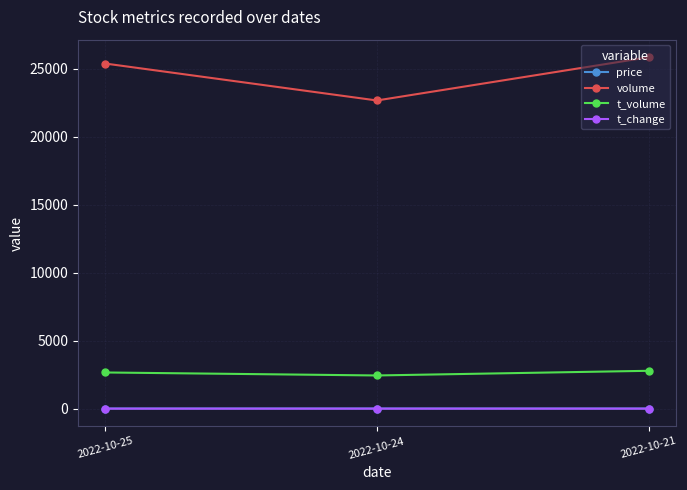

Which series has the largest range (max minus min)?

volume